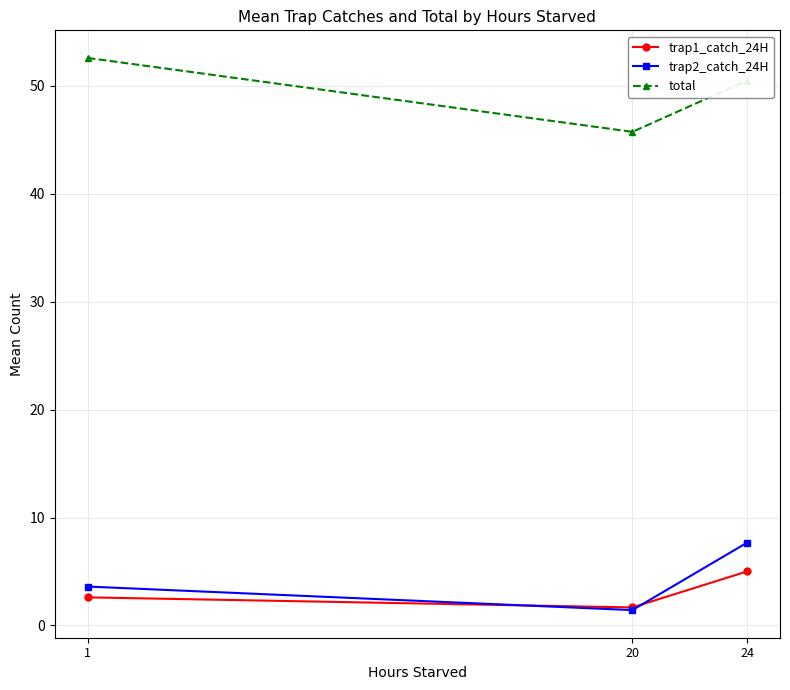

Is it true that total equals 78.7 at 20?

False